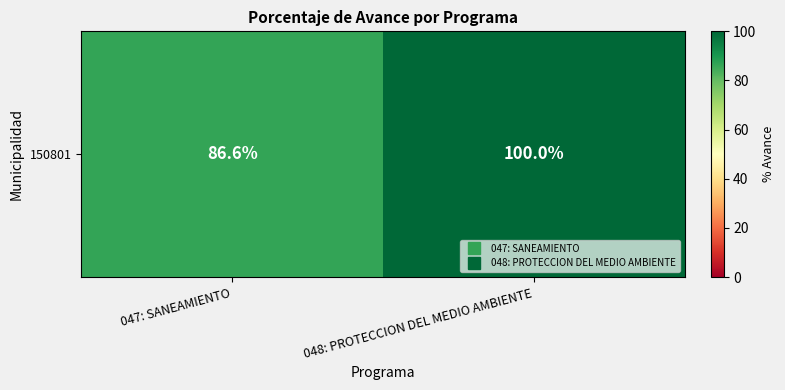

The value at 047: SANEAMIENTO is 129.5. True or false?

False